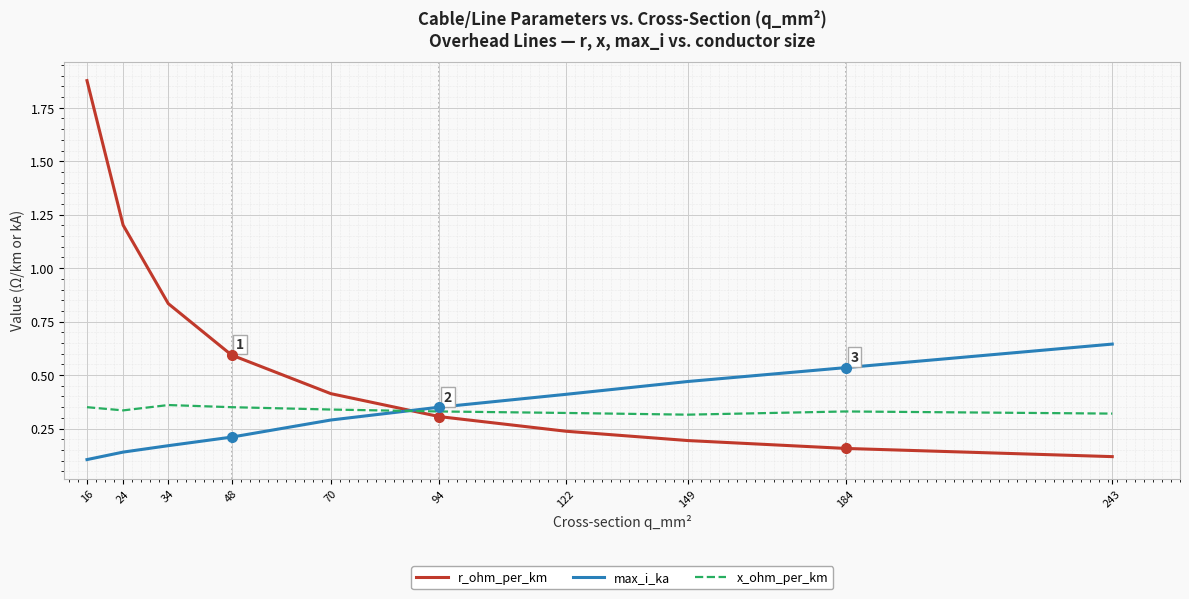

Rank the series by their maximum value, from lowest to highest.

x_ohm_per_km, max_i_ka, r_ohm_per_km